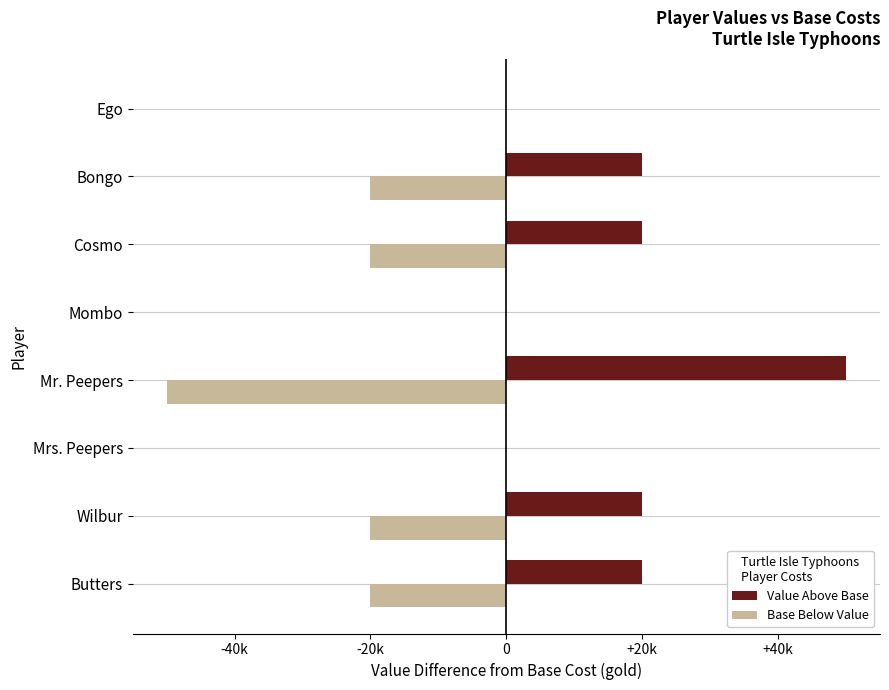

What are all the series names shown in the legend?

Value Above Base, Base Below Value